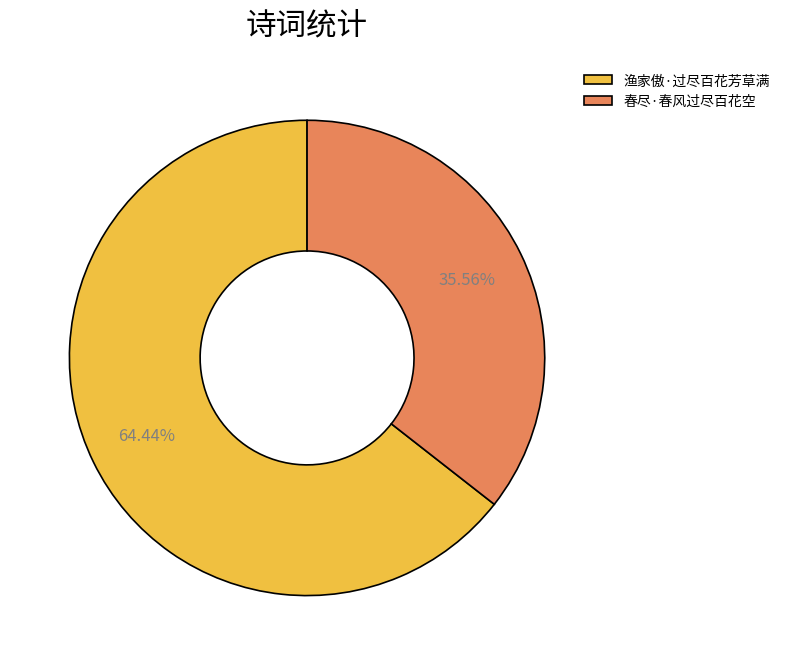

Which slice is the smallest?

春尽·春风过尽百花空